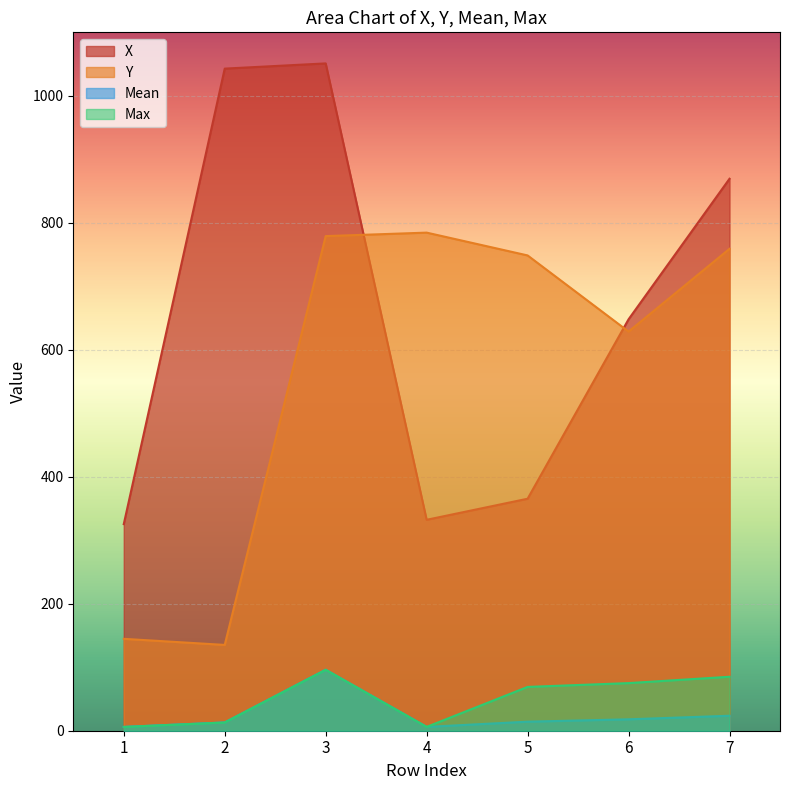

The Max series shows 43.1 at 3. True or false?

False